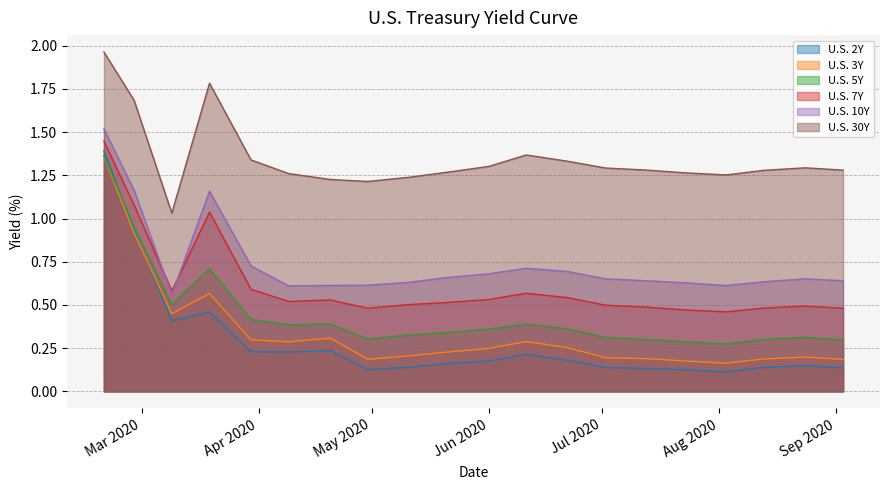

At which category does U.S. 30Y reach its first local valley?

2020-03-09